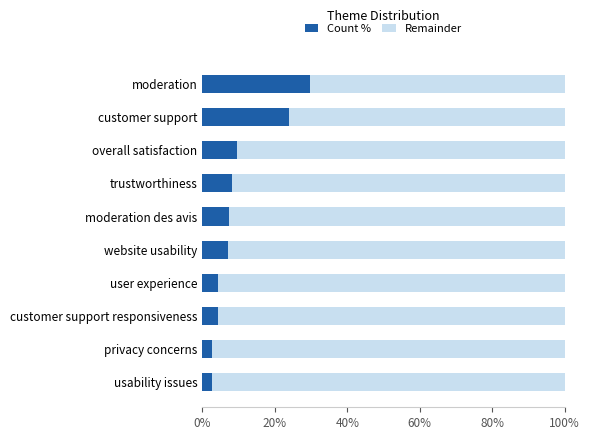

At which label does Count % reach its peak?

moderation